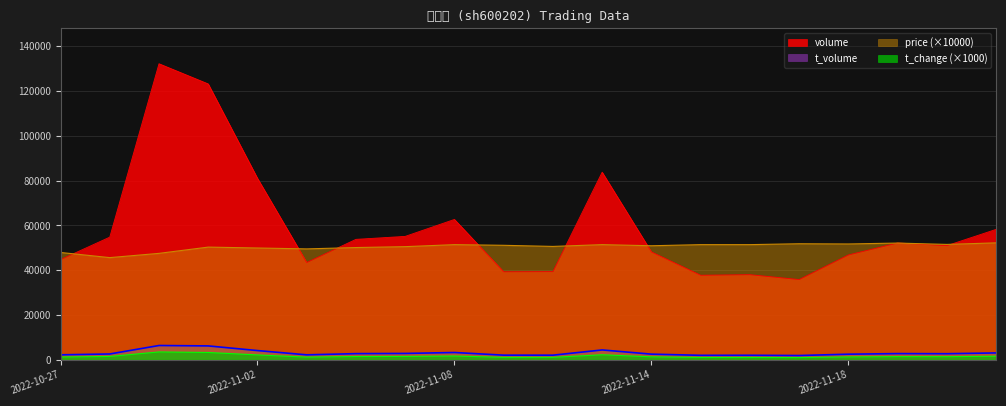

What position from the left is 2022-11-08?

9